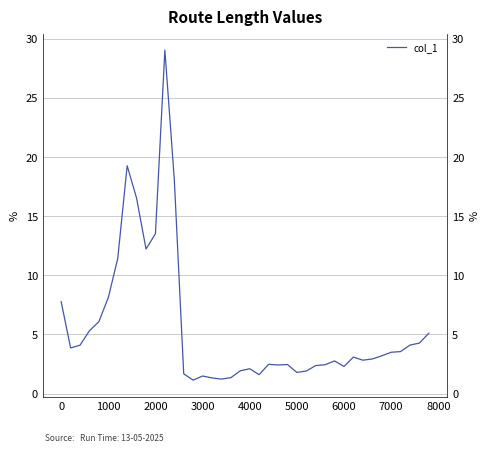

How many lines are shown in the chart?

1